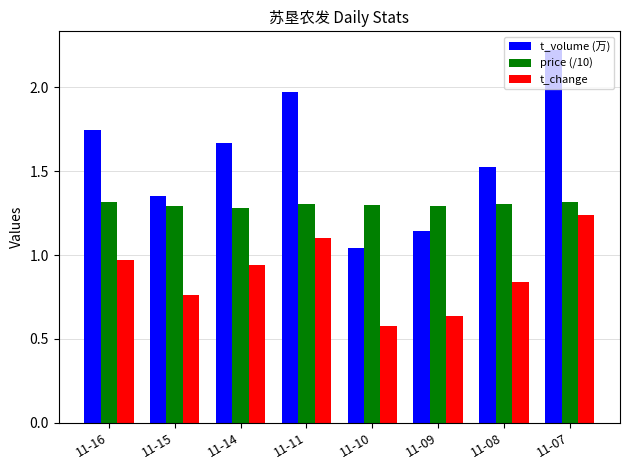

What is the maximum value shown in the chart?

2.2